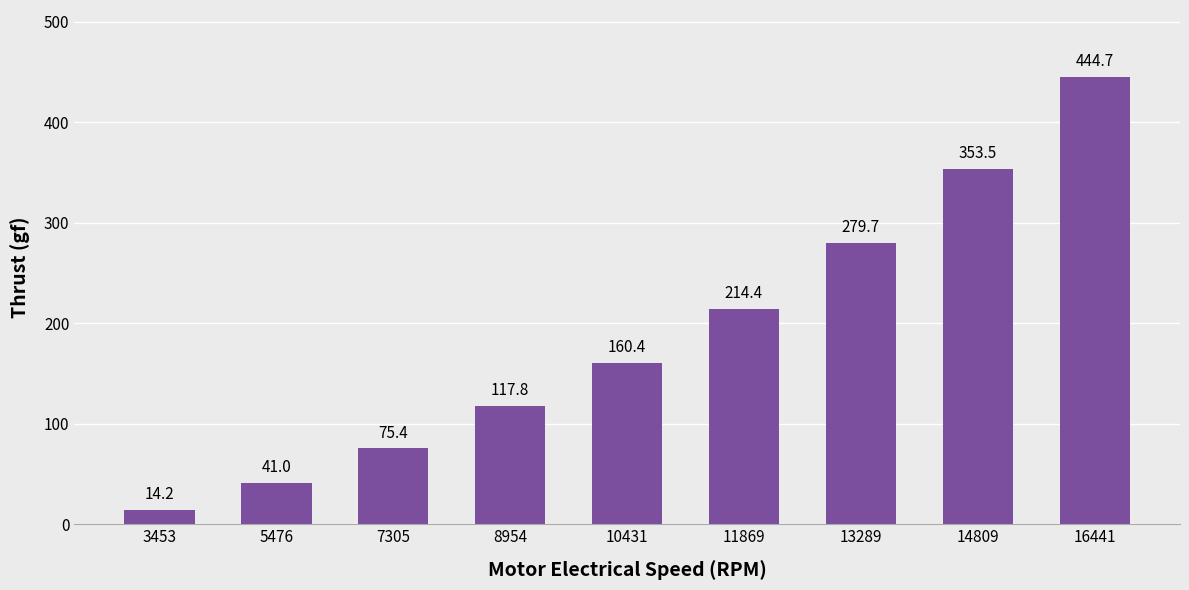

Is it true that the value at 5476 is 62.1?

False